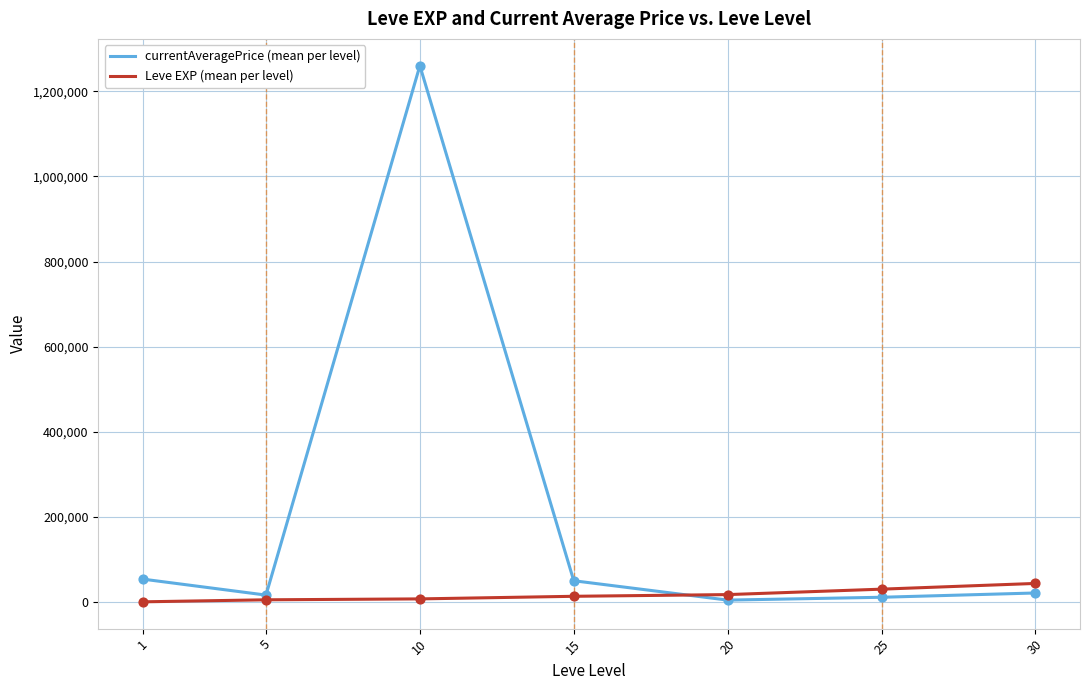

What is the total value across all series at 25?

41505.7